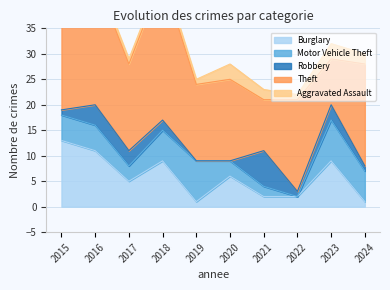

Where is the first local maximum for Motor Vehicle Theft?

2019